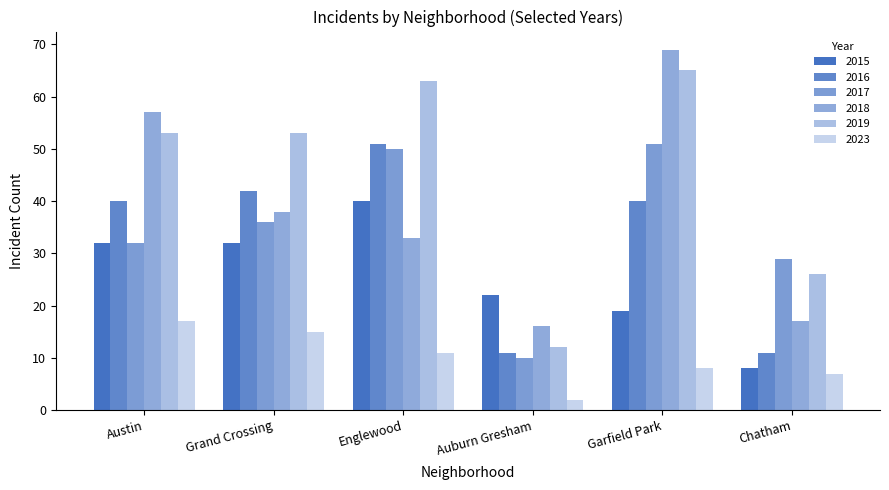

What is the sum of all 2016 values?

195